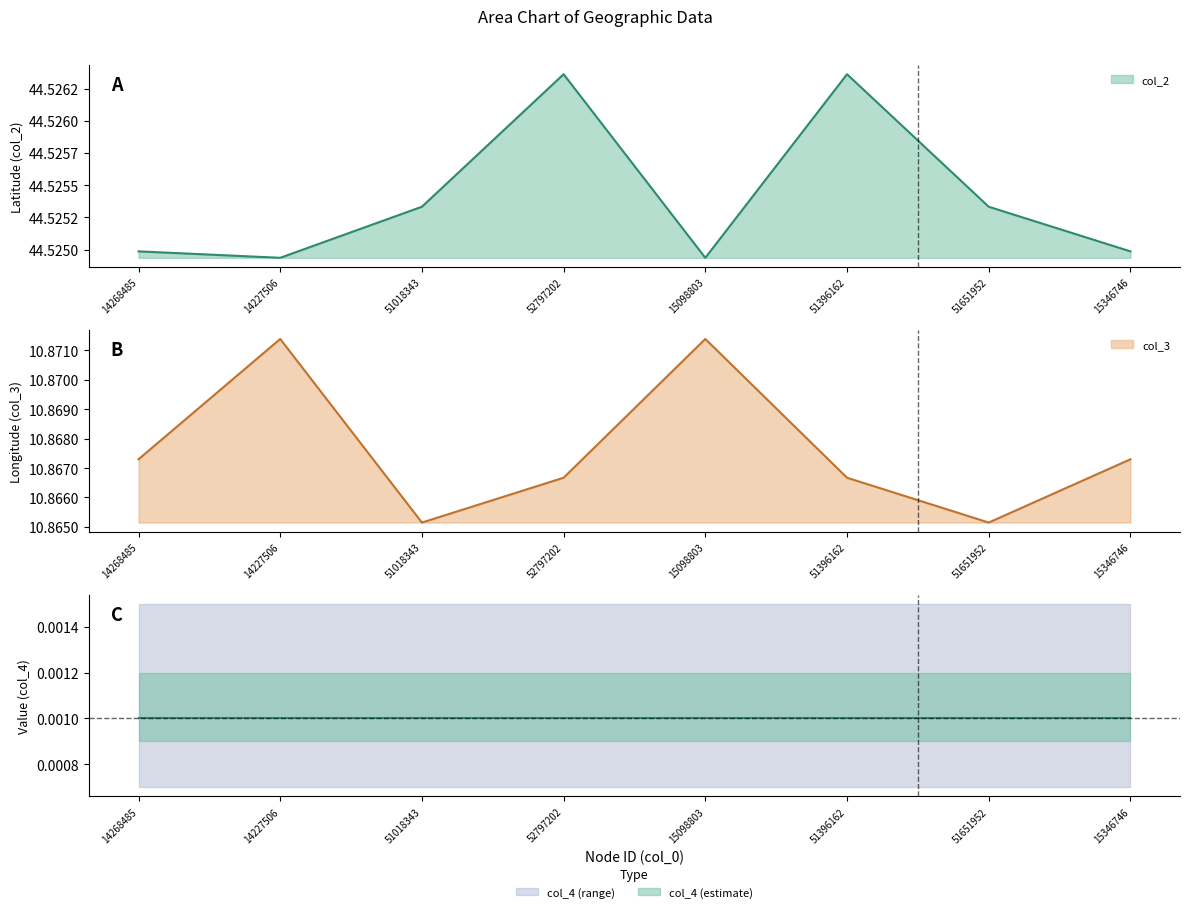

Reading right to left, what are all the values shown in this chart?

col_2: 44.5	44.5	44.5	44.5	44.5	44.5	44.5	44.5
col_3: 10.9	10.9	10.9	10.9	10.9	10.9	10.9	10.9